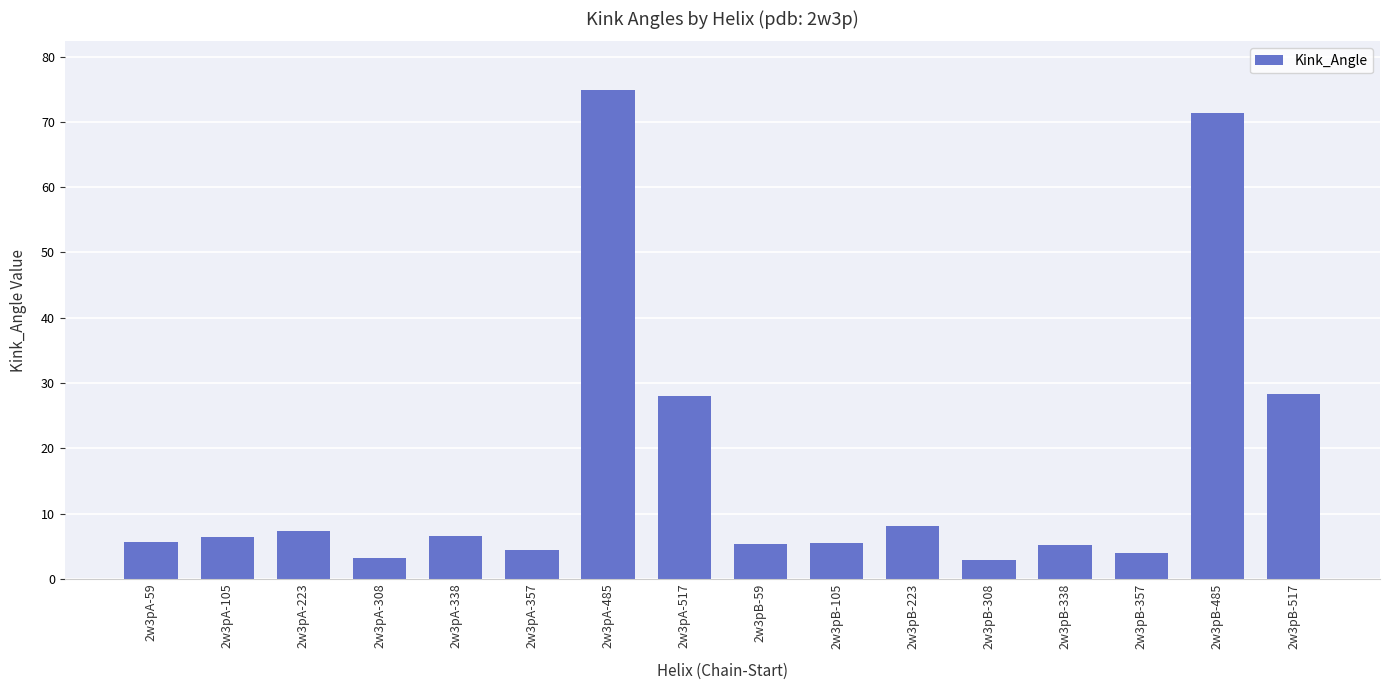

What is the maximum value shown in the chart?

74.8